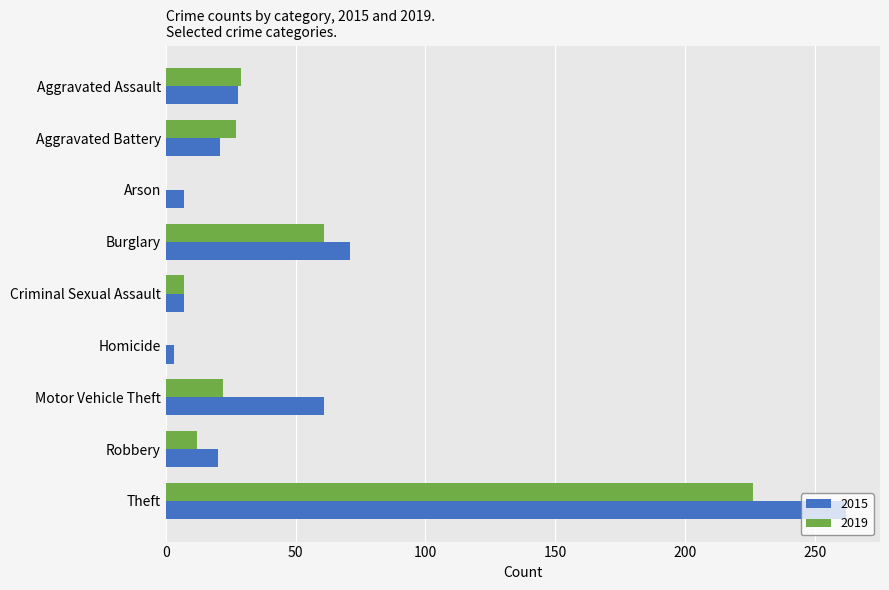

The 2015 series shows 98 at Burglary. True or false?

False